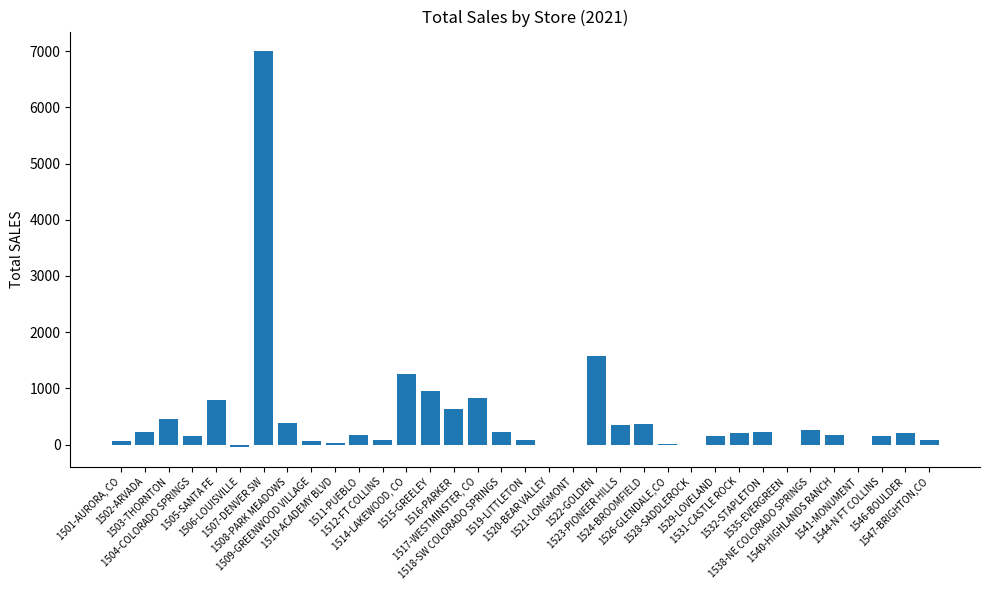

What is the greatest value displayed?

6996